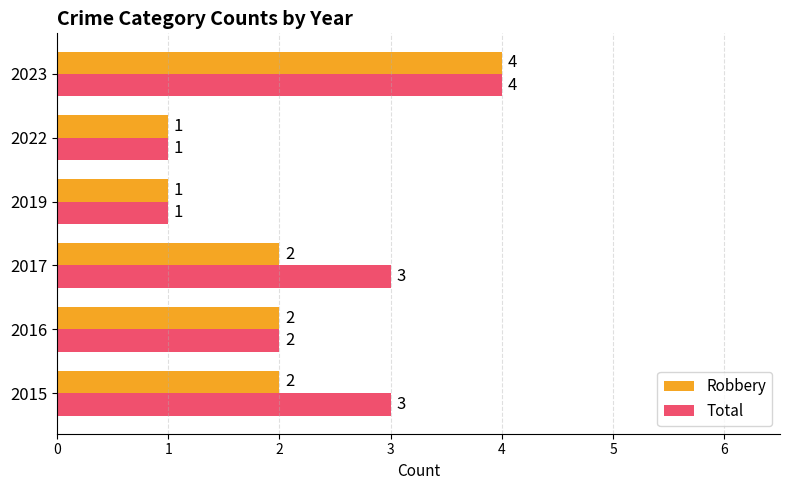

What is the average value of the Robbery series?

2